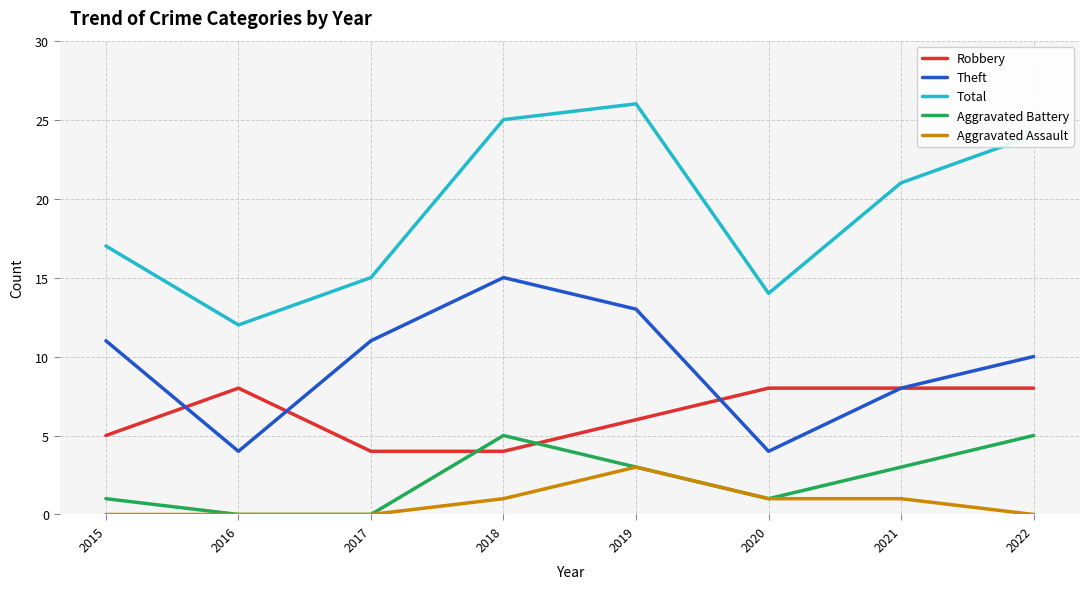

How many Aggravated Assault values are between 0 and 1?

7